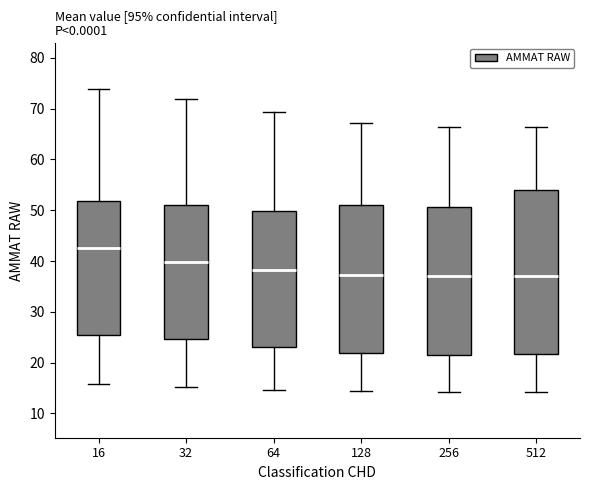

Comparing the boxes themselves (not the whiskers), which one is the tallest?

512